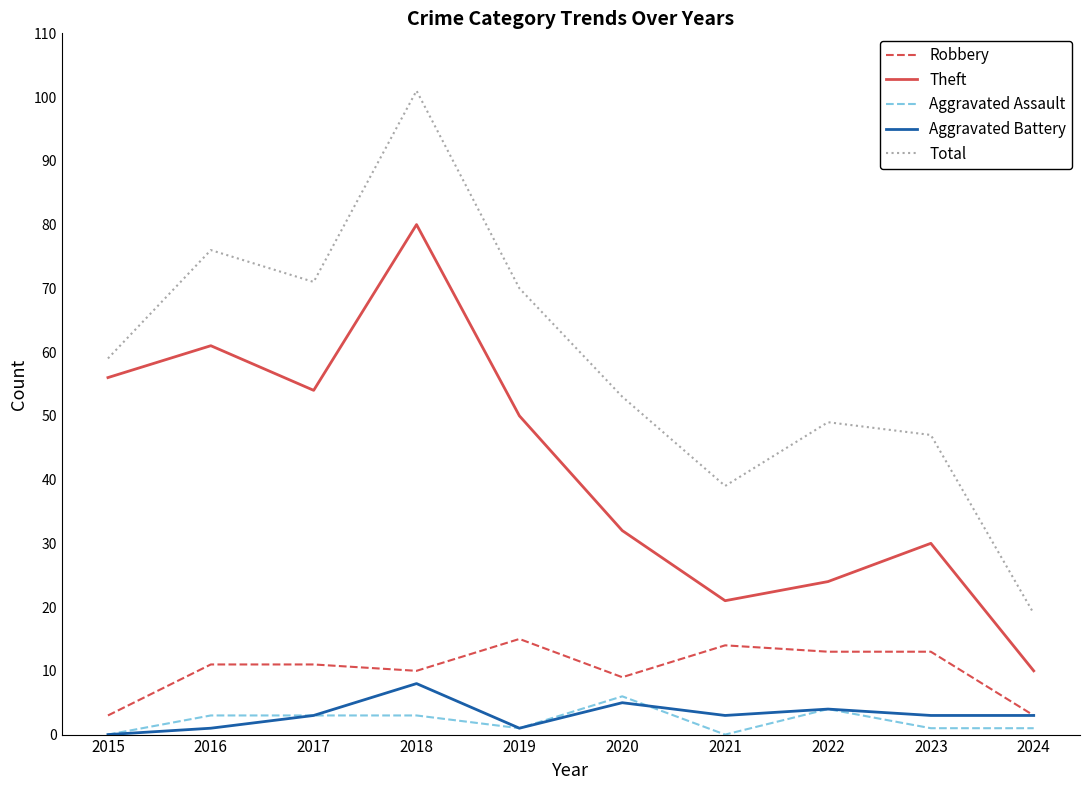

What is the difference between the maximum and minimum values in the Aggravated Assault series?

6